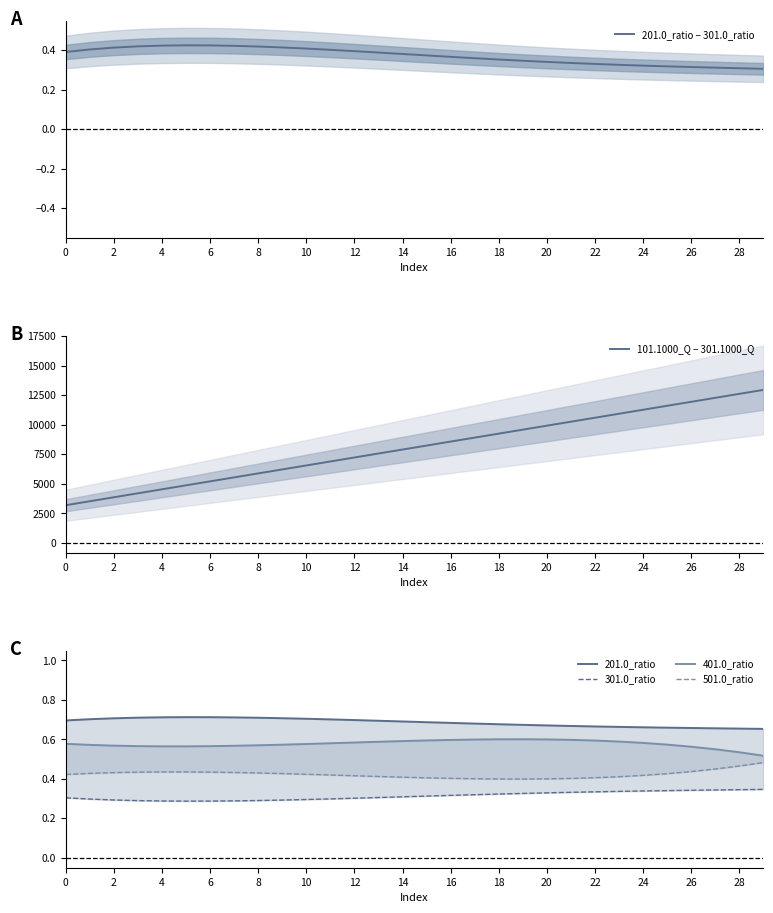

True or false: 201.0_ratio − 301.0_ratio has a value of 0.2 at 14.

False